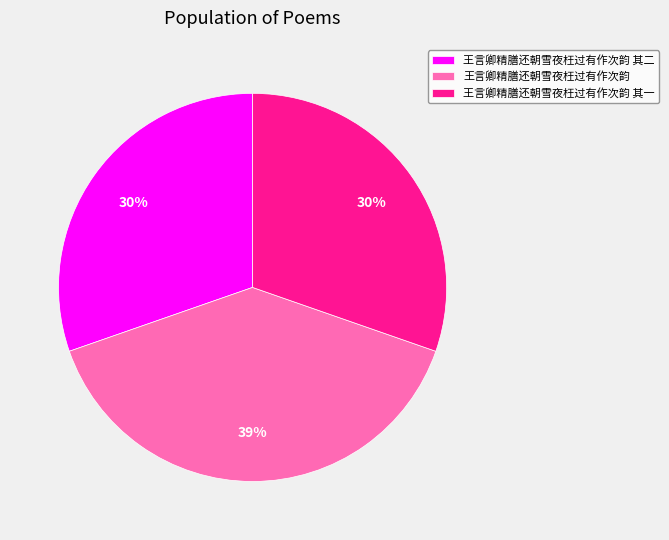

Count the number of slices in the pie.

3